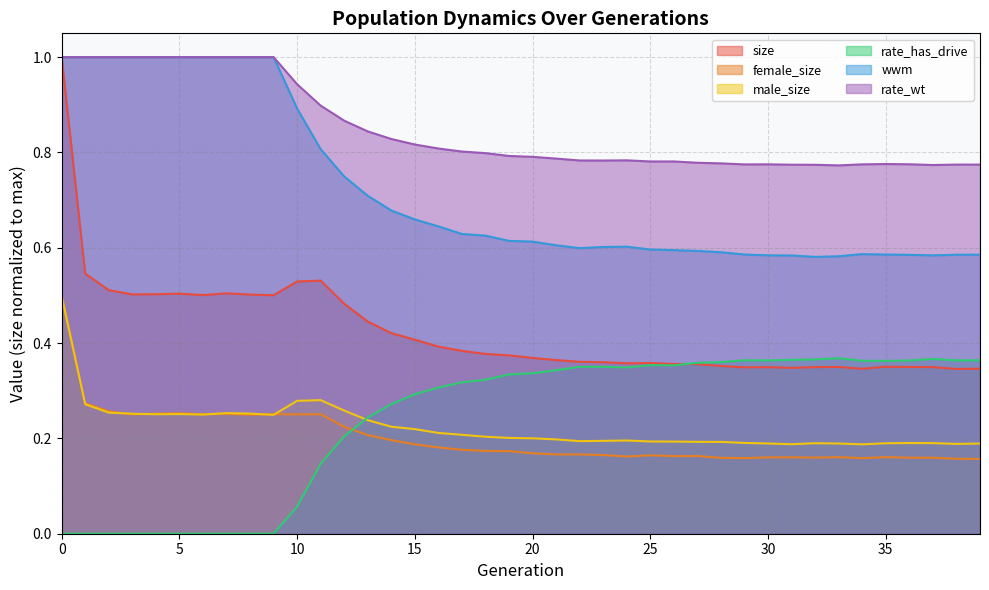

What is the total value across all series at 30?

2.4